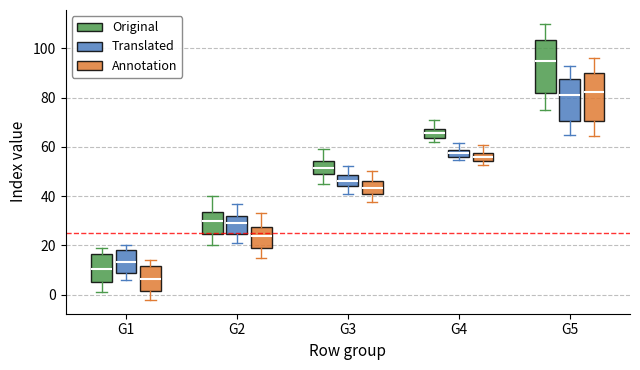

Where does the lower whisker of the box for G5 (Annotation) end on the y-axis? The values are not printed on the chart, so give them approximately, as read against the axis.

64